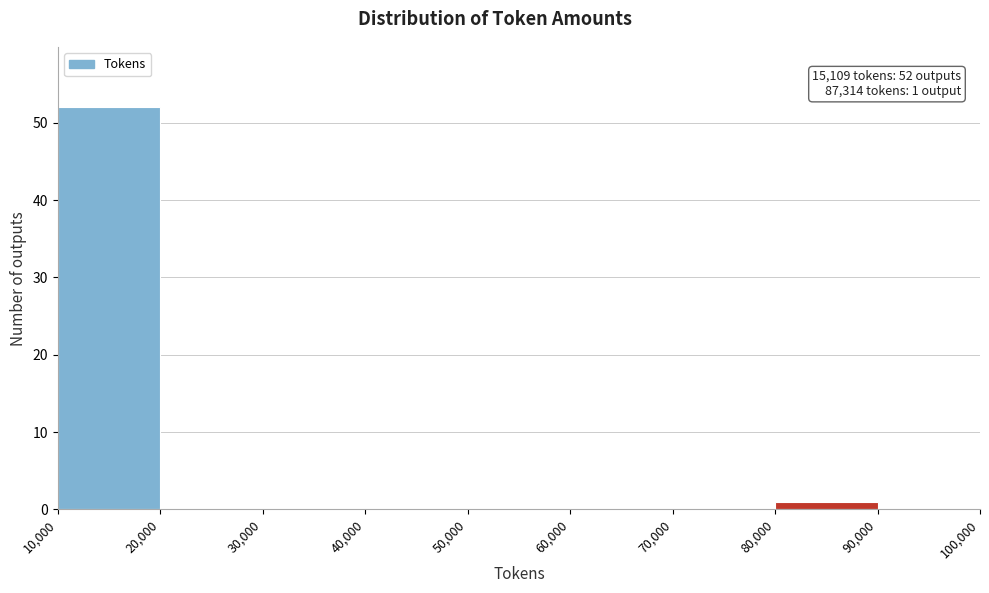

Which range on the x-axis has the tallest bar?

10,000 to 20,000